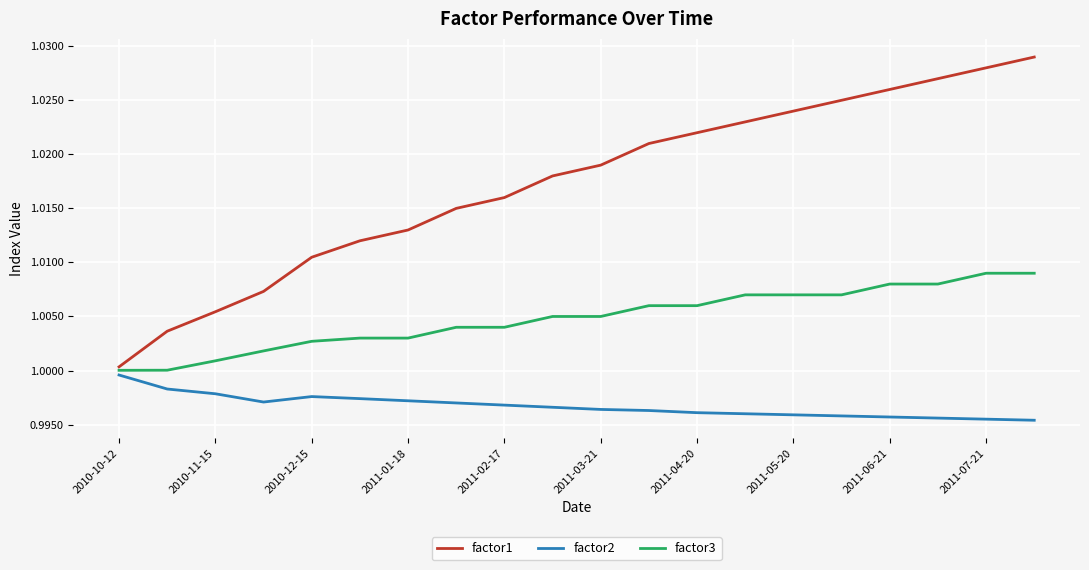

Which series has the largest total across all categories?

factor1